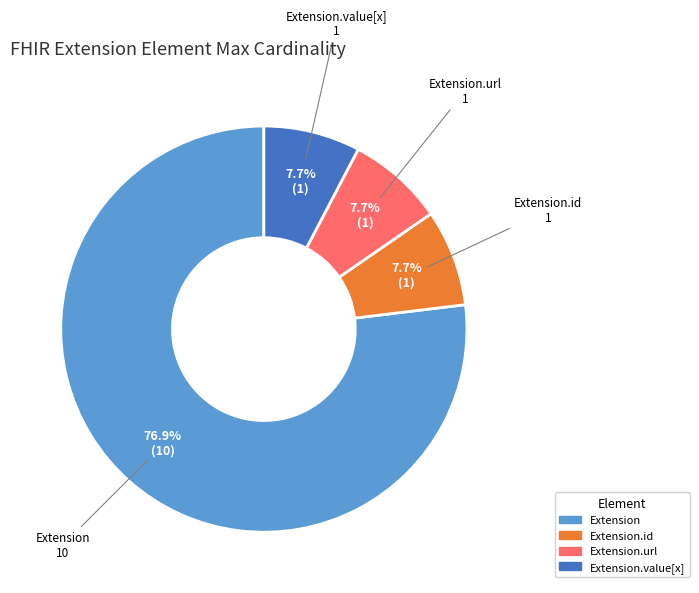

Is there a majority slice in this chart?

Yes